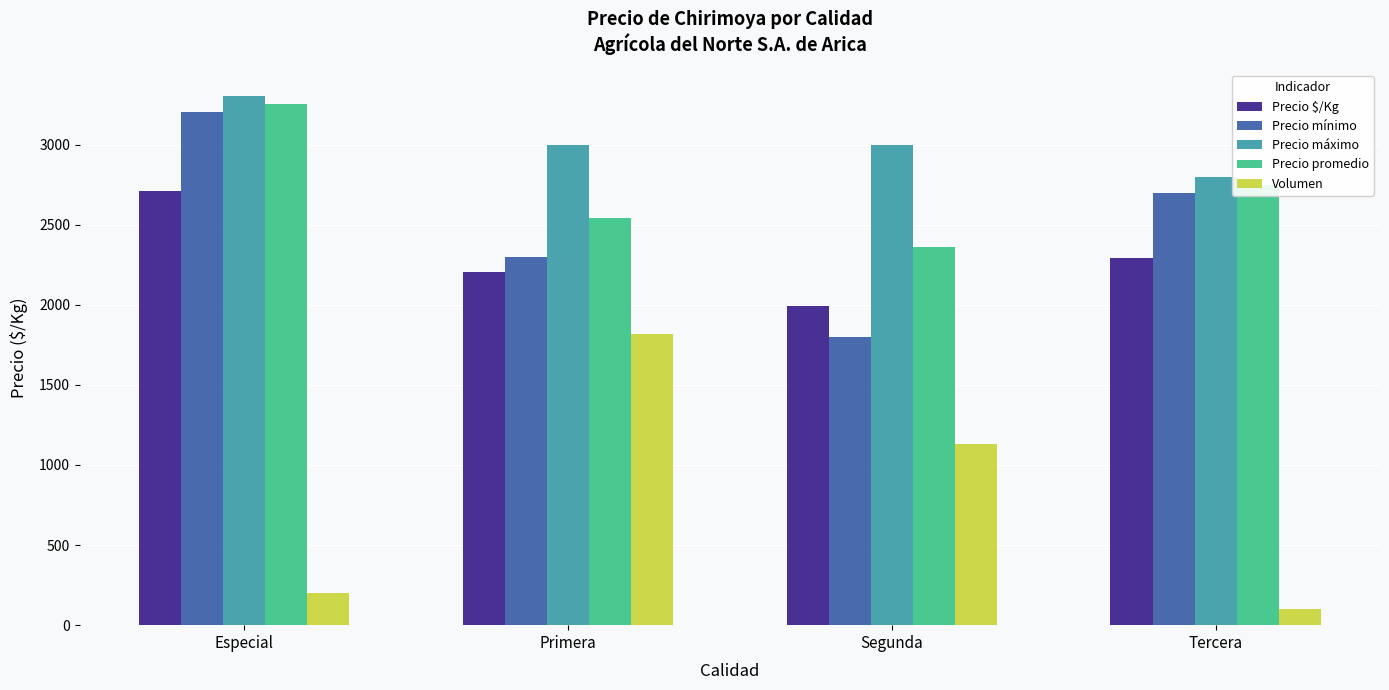

How many categories are shown in the chart?

4